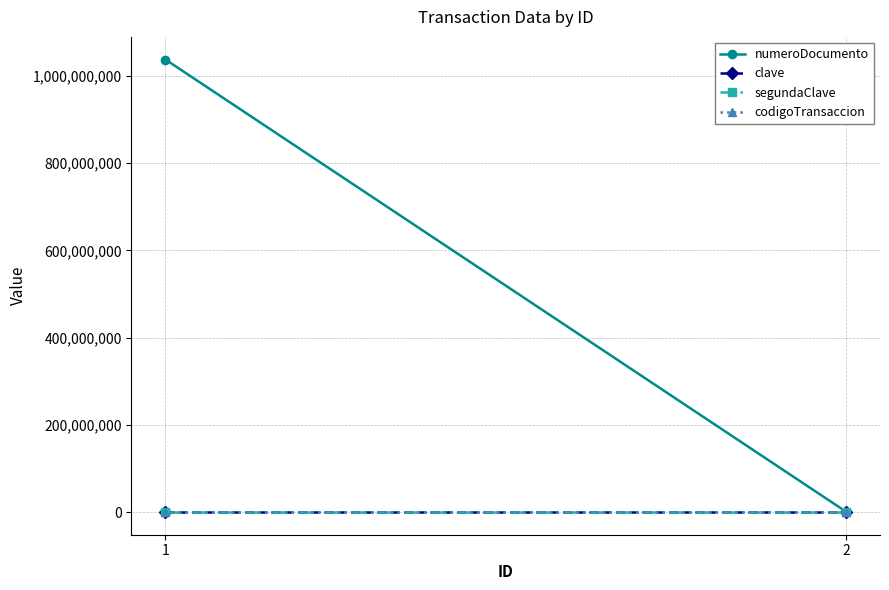

What is the total value across all series at 2?

1005923